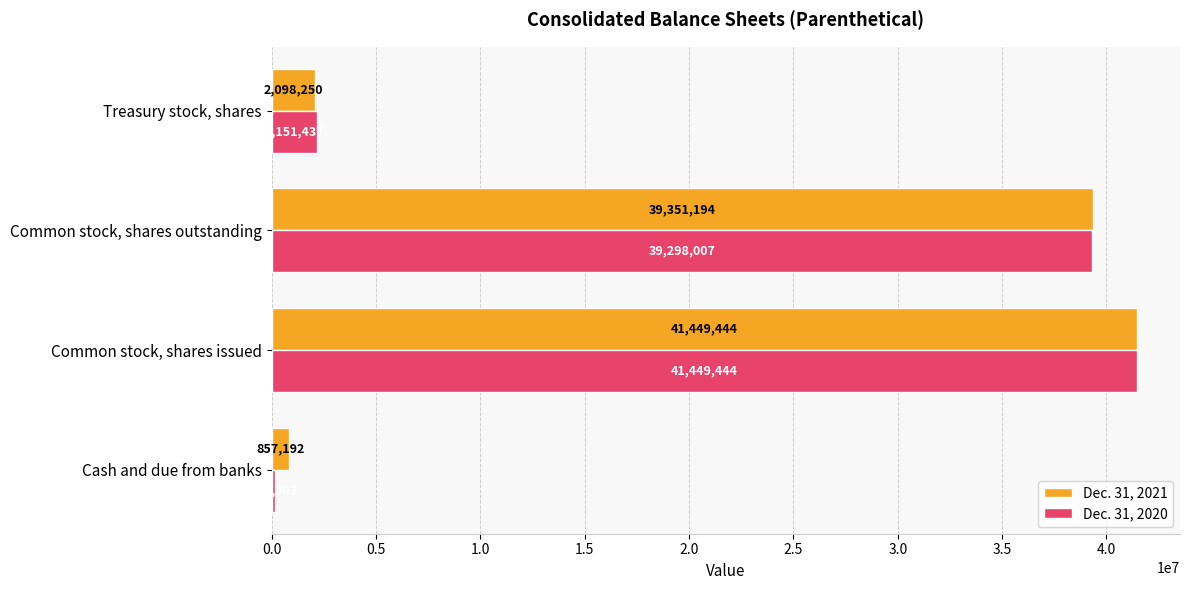

Which series has the largest total across all categories?

Dec. 31, 2021